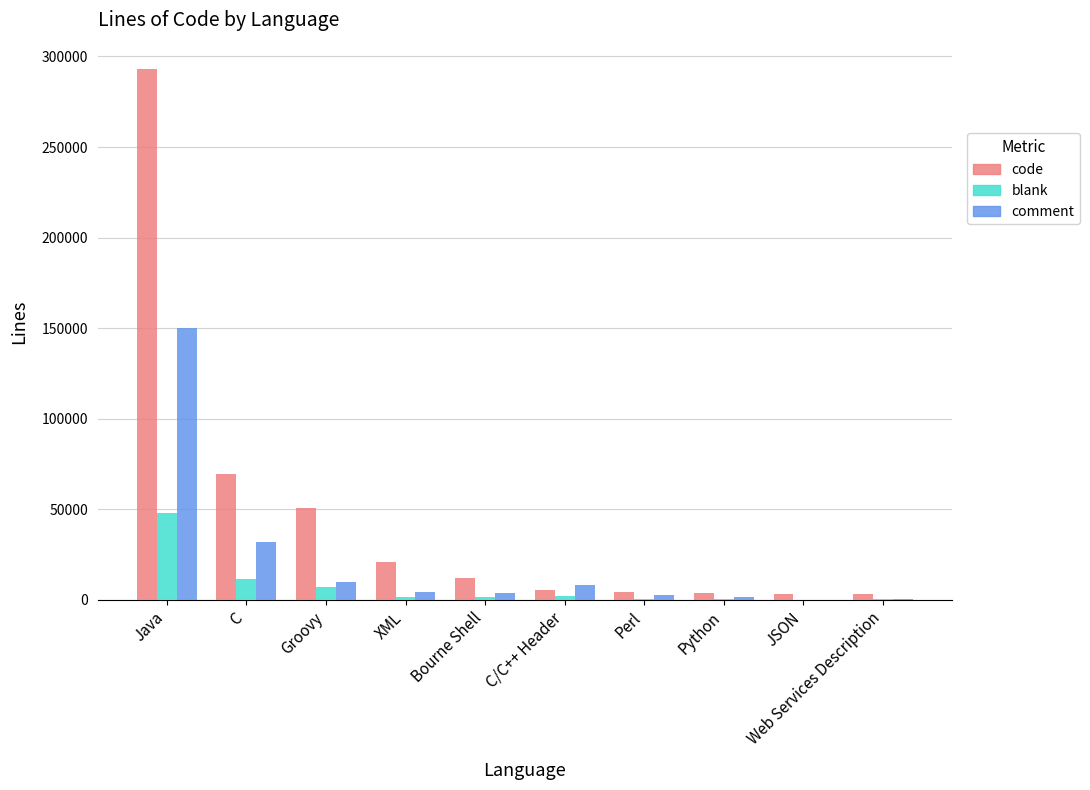

What is the total value across all series at XML?

27536